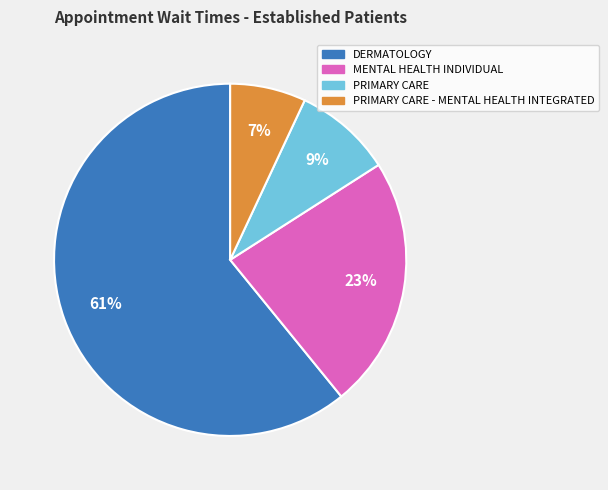

To the nearest percent, what is the difference between the largest and smallest slice percentages?

54%